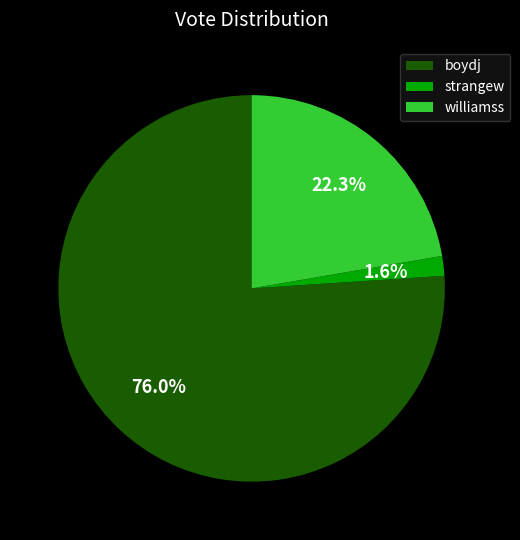

Does any single category account for the majority?

Yes